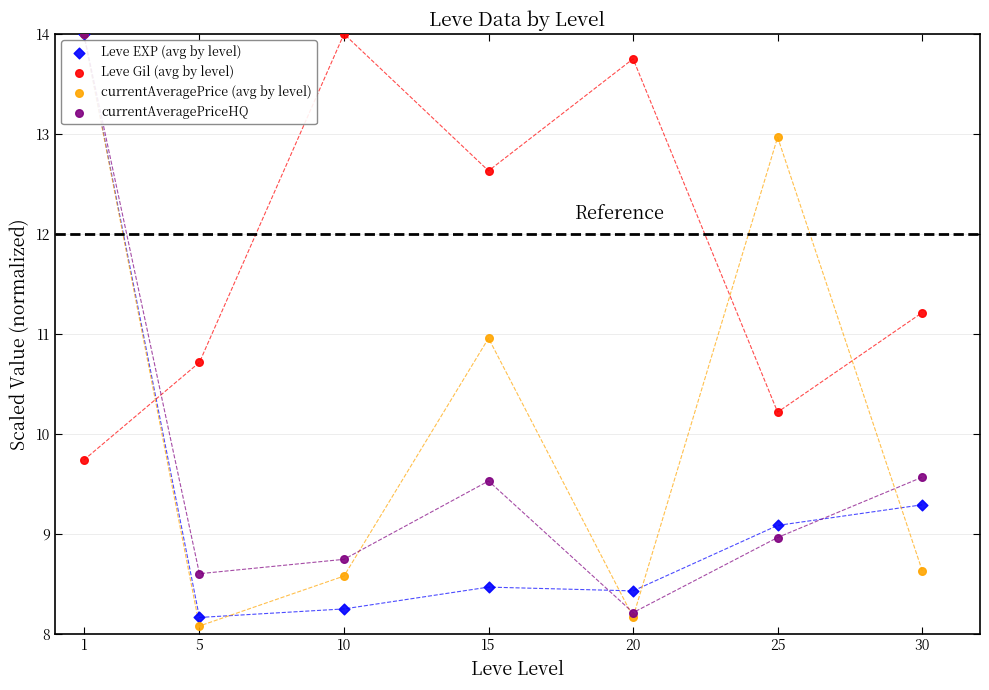

Which series contains the lowest Y value?

currentAveragePrice (avg by level)